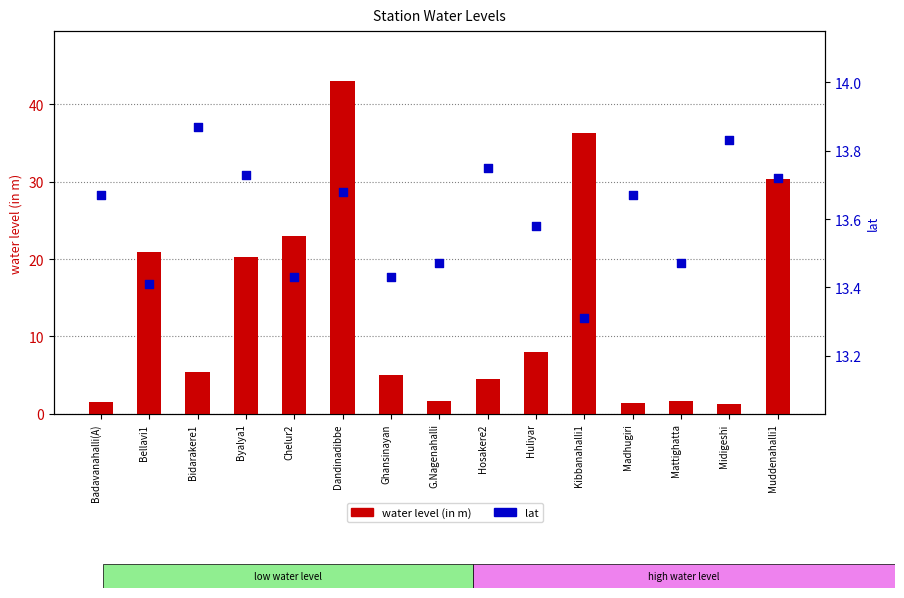

At which category is the sum across all series the highest?

Dandinadibbe